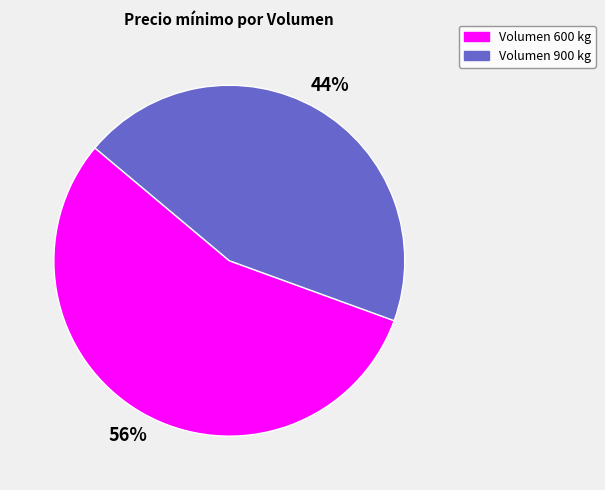

To the nearest percent, what is the average slice percentage?

50%